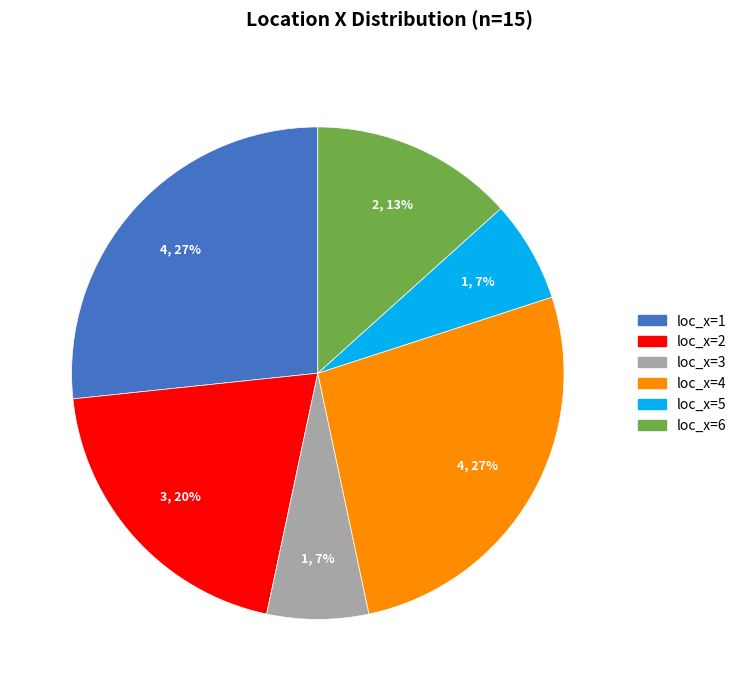

Is there any slice that represents more than half of the pie?

No